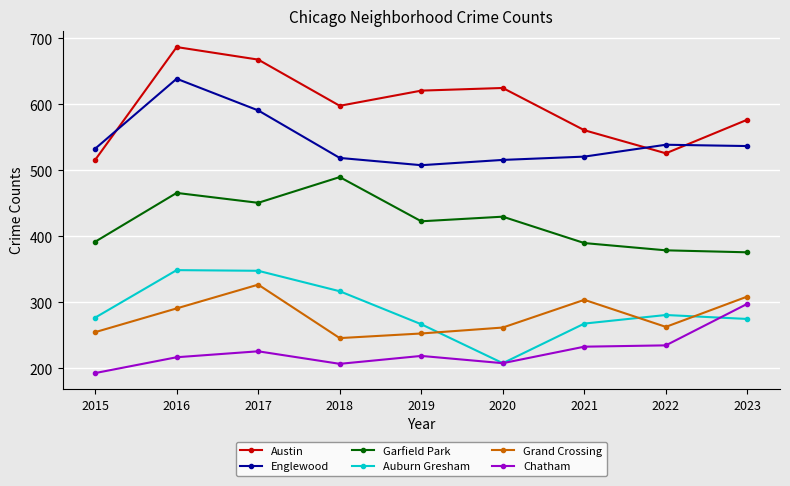

True or false: Chatham has more than 1 points higher than both neighbors.

True